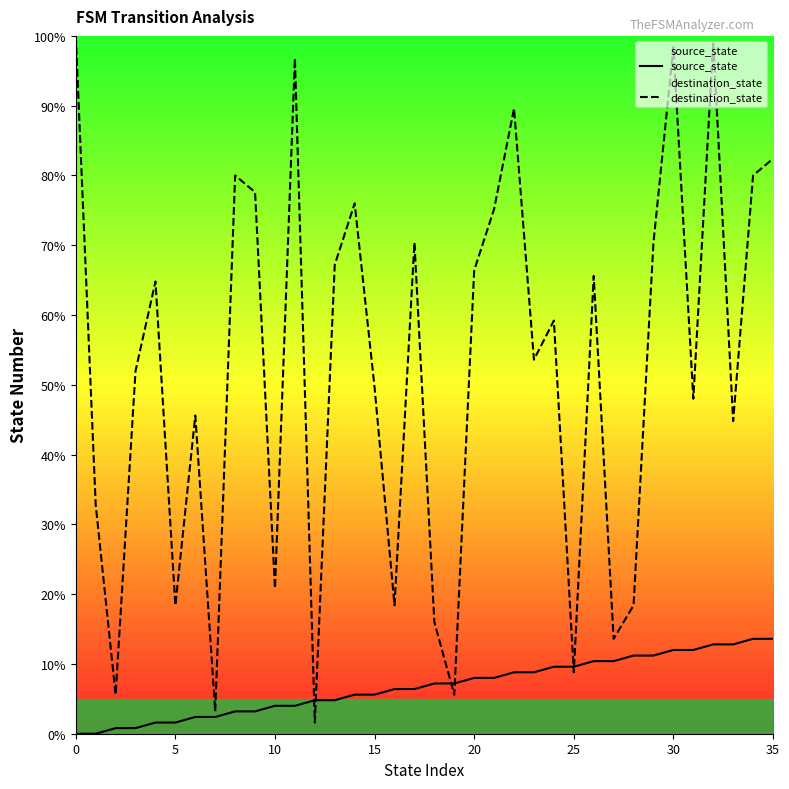

How many data points in destination_state are less than 59?

18